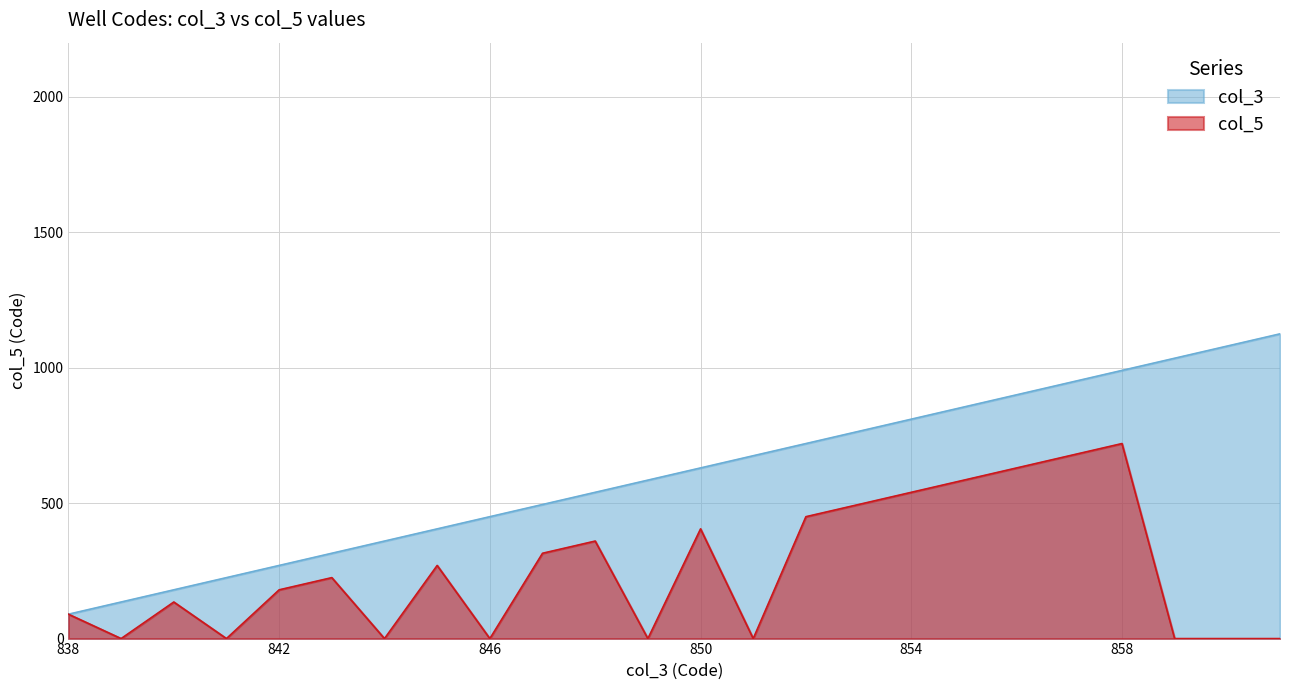

What is the difference between the values at 849 and 861?

540